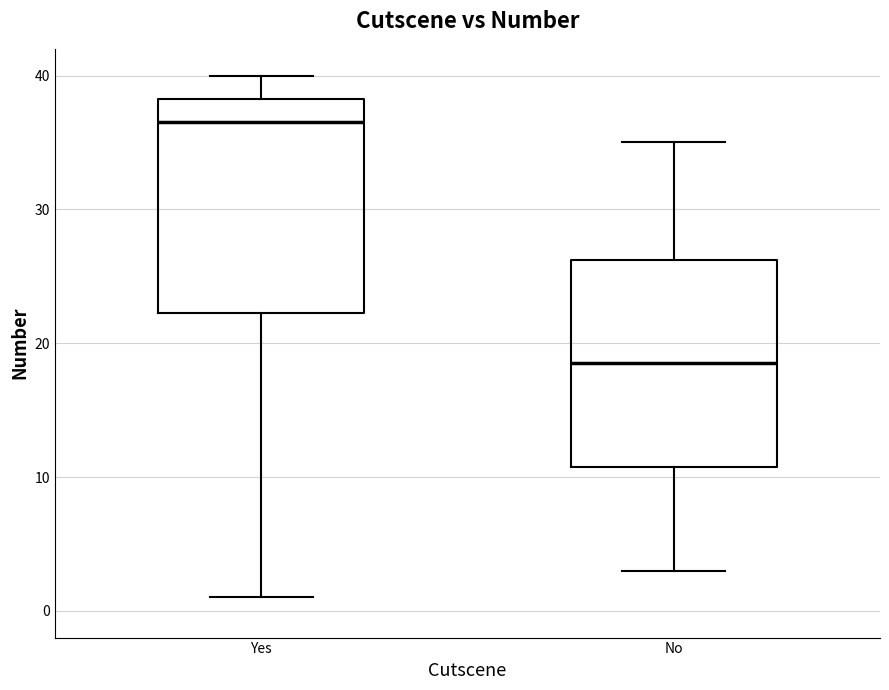

Which box has the lowest median line?

No